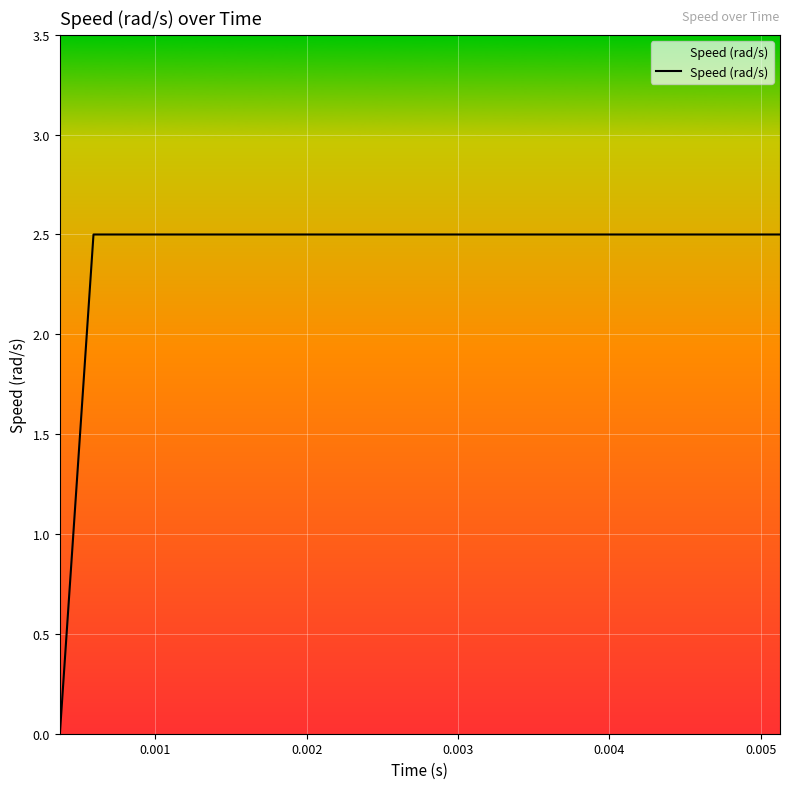

What is the difference between the maximum and minimum values?

2.5